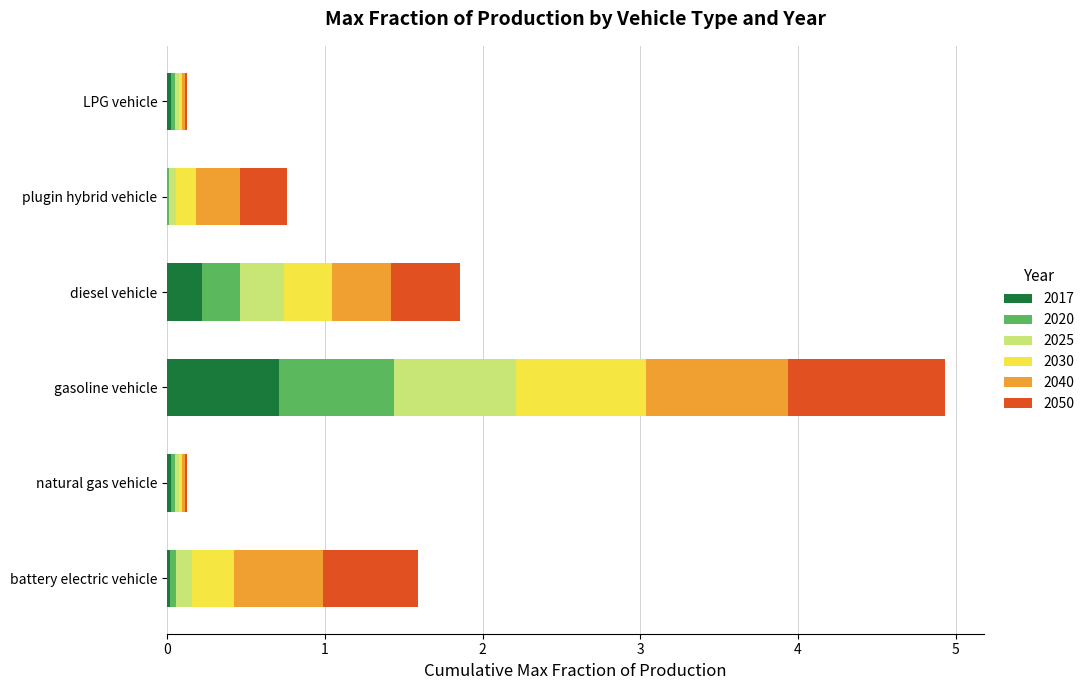

What are all the series names shown in the legend?

2017, 2020, 2025, 2030, 2040, 2050